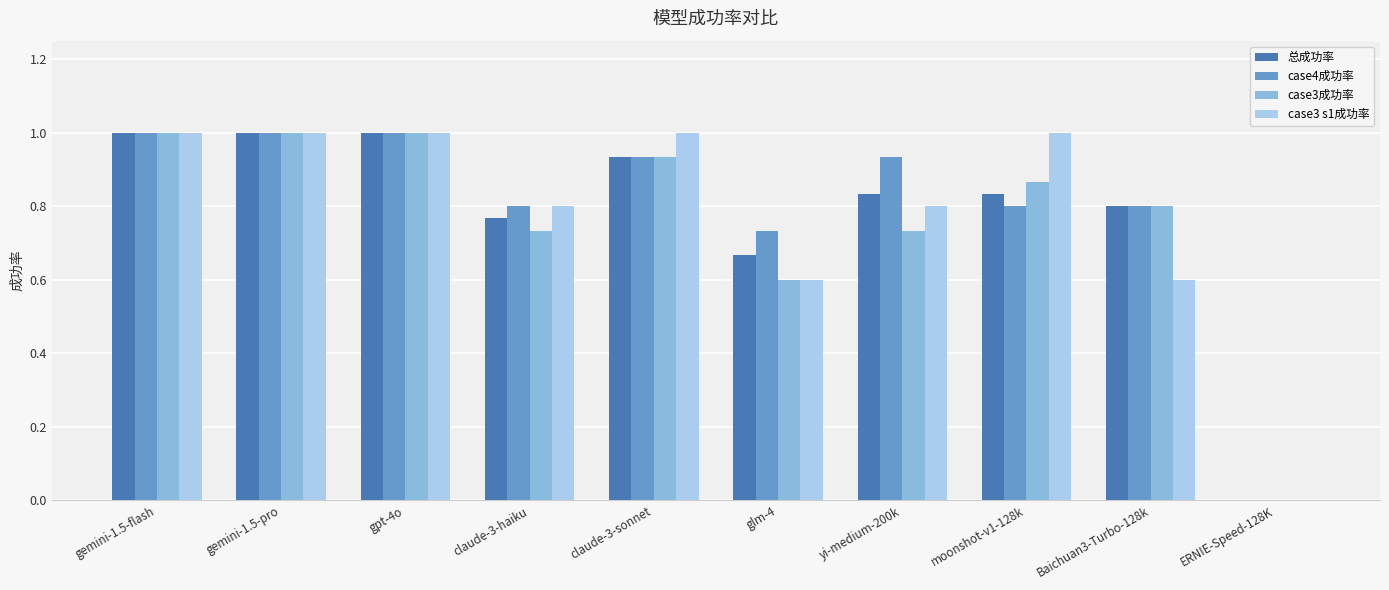

Which series changed the most between claude-3-haiku and glm-4?

case3 s1成功率